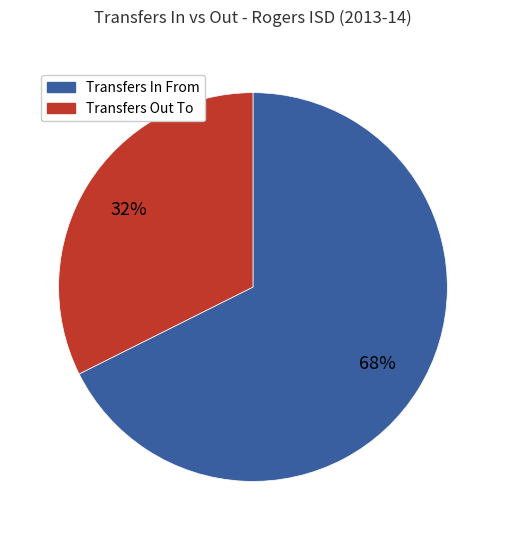

Rank the categories by value from highest to lowest.

Transfers In From, Transfers Out To